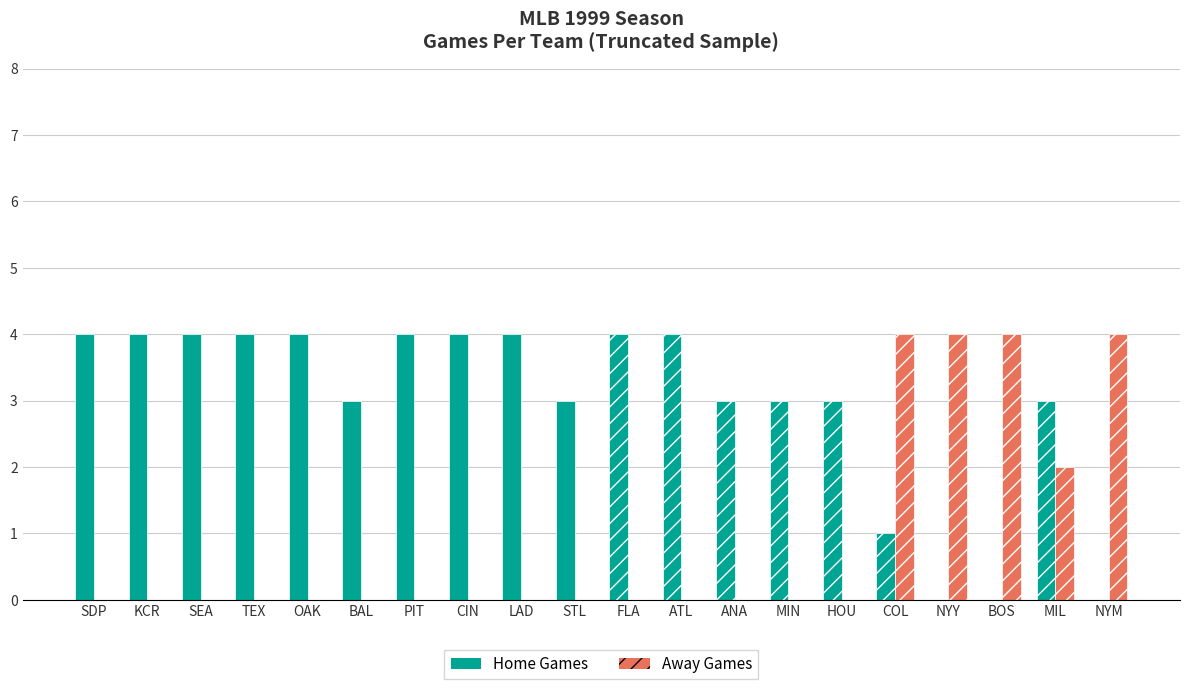

Which series has the largest total across all categories?

Home Games